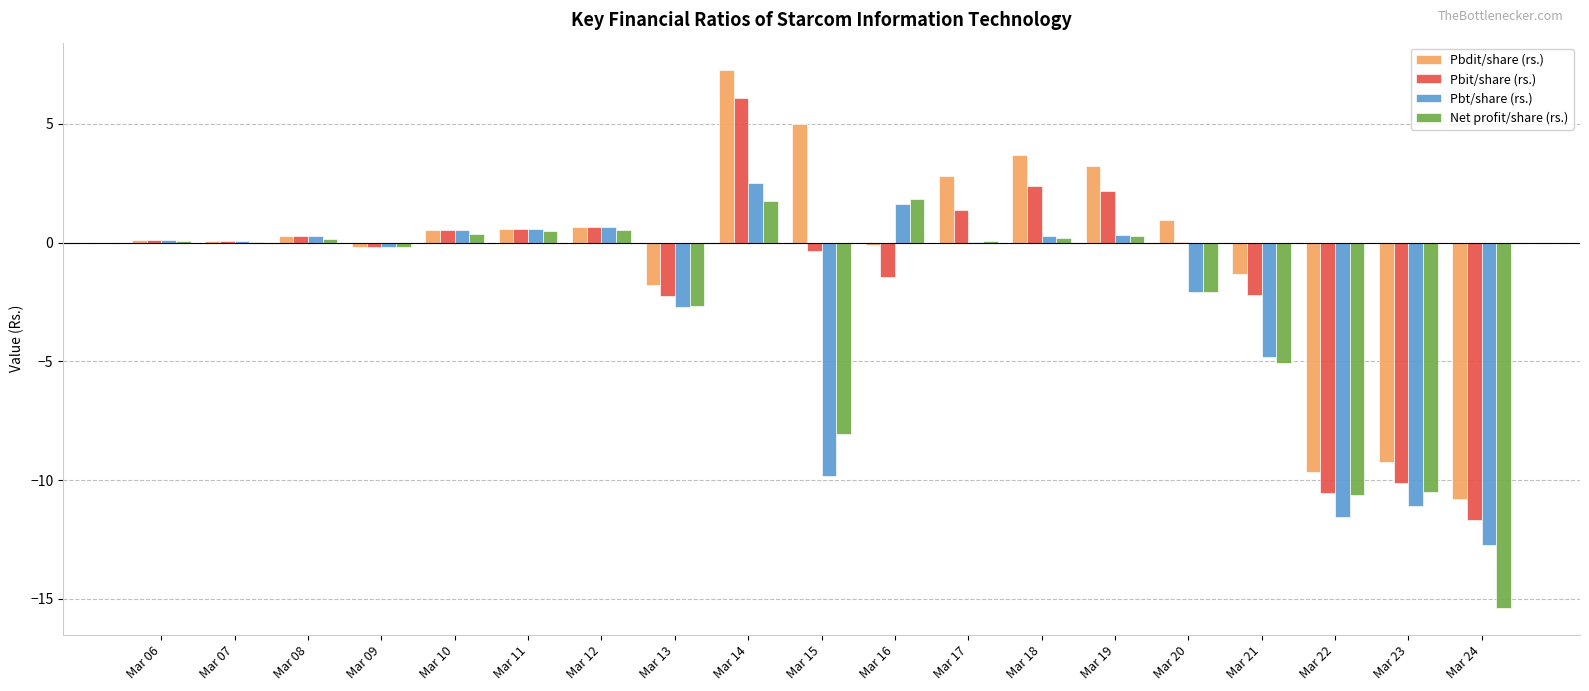

Which series has the largest range (max minus min)?

Pbdit/share (rs.)